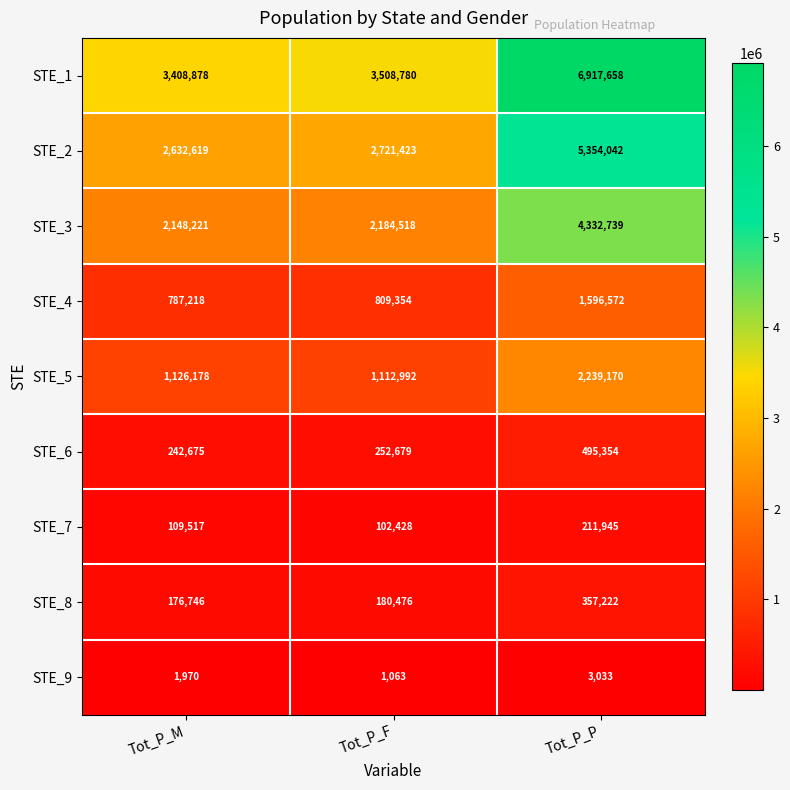

Reading right to left, list all the values displayed in this chart.

STE_1: Tot_P_P=6917658	Tot_P_F=3508780	Tot_P_M=3408878
STE_2: Tot_P_P=5354042	Tot_P_F=2721423	Tot_P_M=2632619
STE_3: Tot_P_P=4332739	Tot_P_F=2184518	Tot_P_M=2148221
STE_4: Tot_P_P=1596572	Tot_P_F=809354	Tot_P_M=787218
STE_5: Tot_P_P=2239170	Tot_P_F=1112992	Tot_P_M=1126178
STE_6: Tot_P_P=495354	Tot_P_F=252679	Tot_P_M=242675
STE_7: Tot_P_P=211945	Tot_P_F=102428	Tot_P_M=109517
STE_8: Tot_P_P=357222	Tot_P_F=180476	Tot_P_M=176746
STE_9: Tot_P_P=3033	Tot_P_F=1063	Tot_P_M=1970